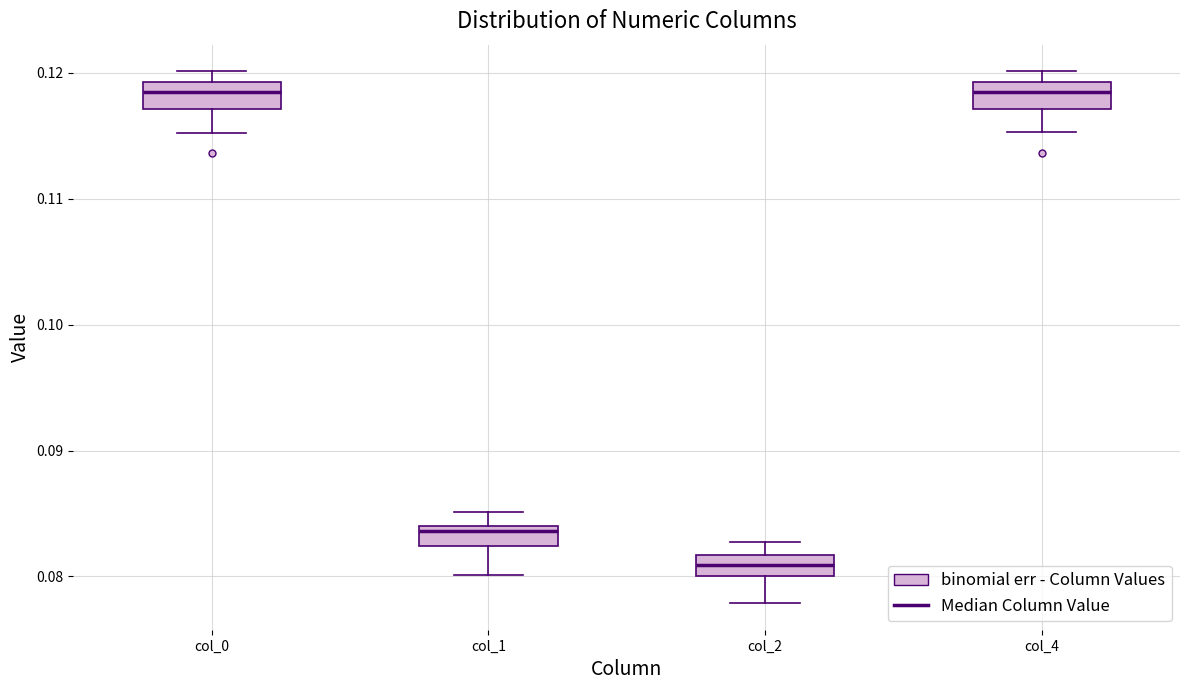

Where is the upper edge of the box for col_2 on the y-axis? The values are not printed on the chart, so give them approximately, as read against the axis.

0.082